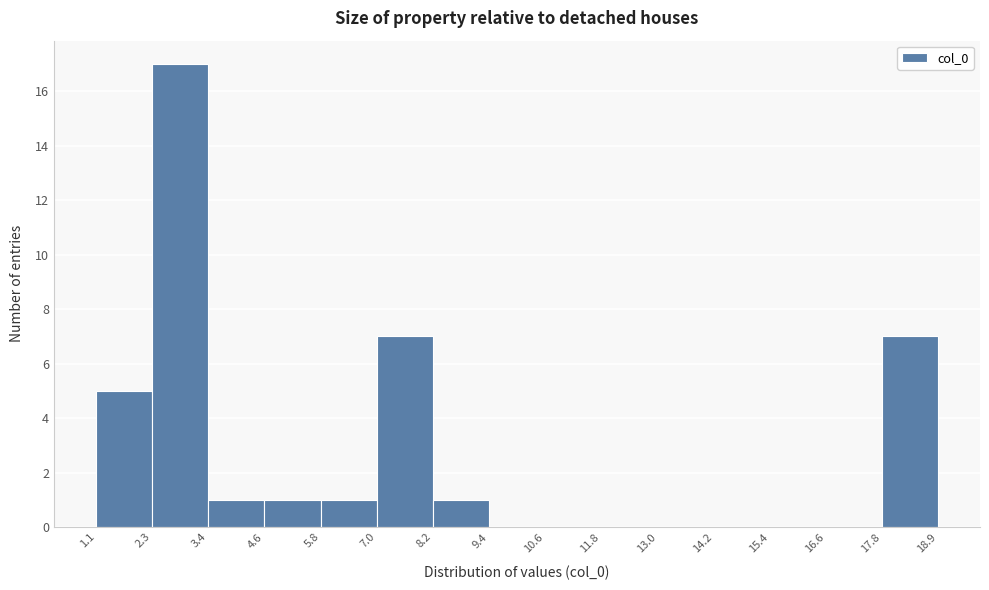

Reading left to right, list every bar in this chart as the range it spans on the x-axis followed by its height. The values are not printed on the chart, so give them approximately, as read against the axis.

1.1 to 2.3: 5
2.3 to 3.4: 17
3.4 to 4.6: 1
4.6 to 5.8: 1
5.8 to 7.0: 1
7.0 to 8.2: 7
8.2 to 9.4: 1
9.4 to 10.6: 0
10.6 to 11.8: 0
11.8 to 13.0: 0
13.0 to 14.2: 0
14.2 to 15.4: 0
15.4 to 16.6: 0
16.6 to 17.8: 0
17.8 to 18.9: 7